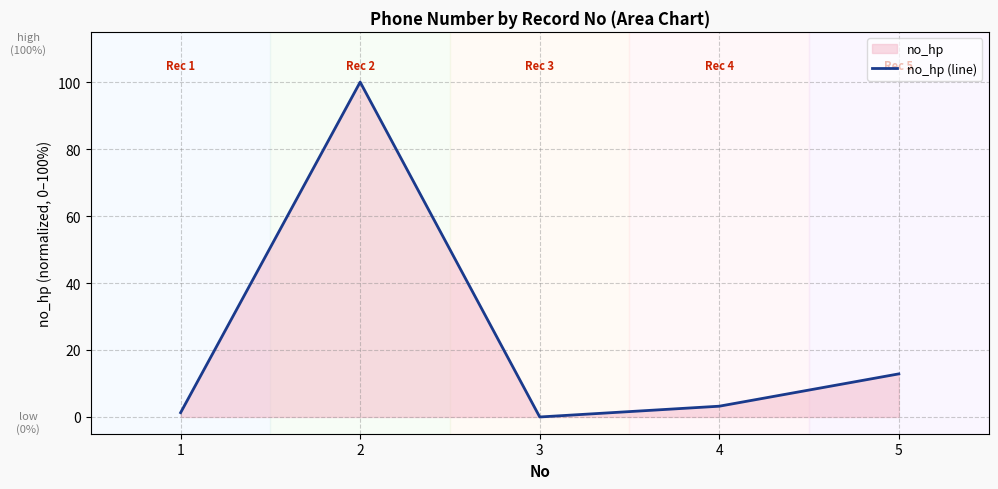

At which label is the value closest to 50?

5